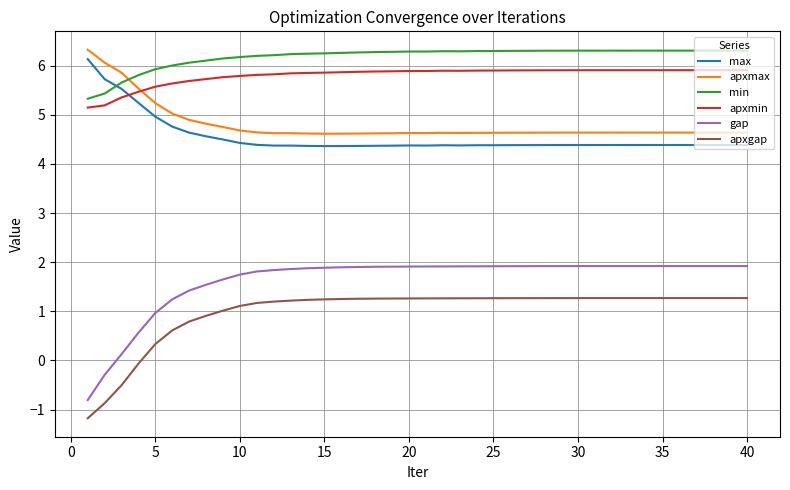

Which series has the largest range (max minus min)?

gap